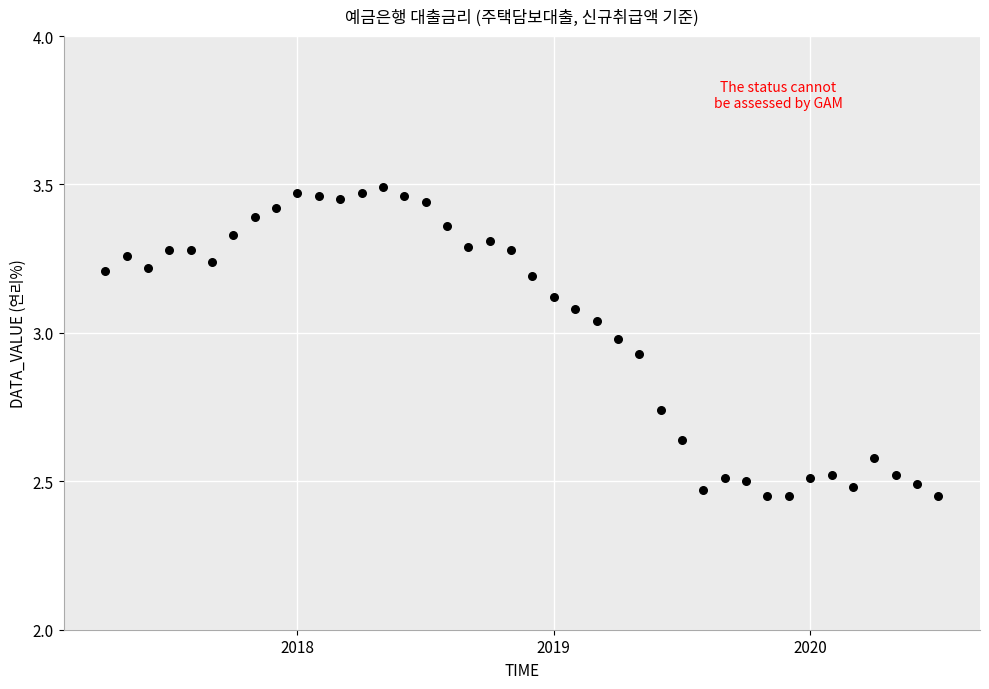

What is the range of Y values (max minus min)?

1.0